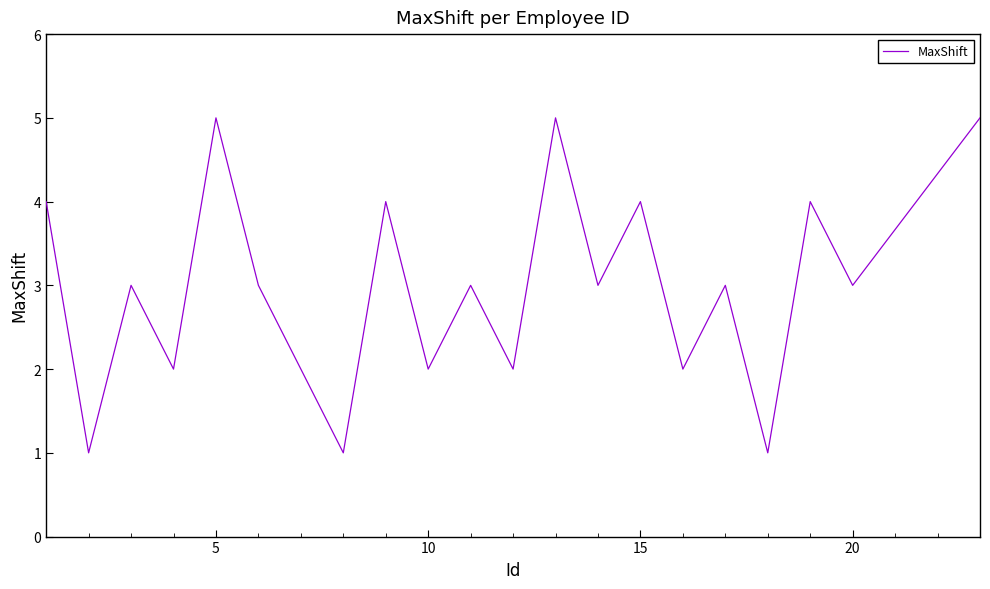

What is the smallest value displayed?

1